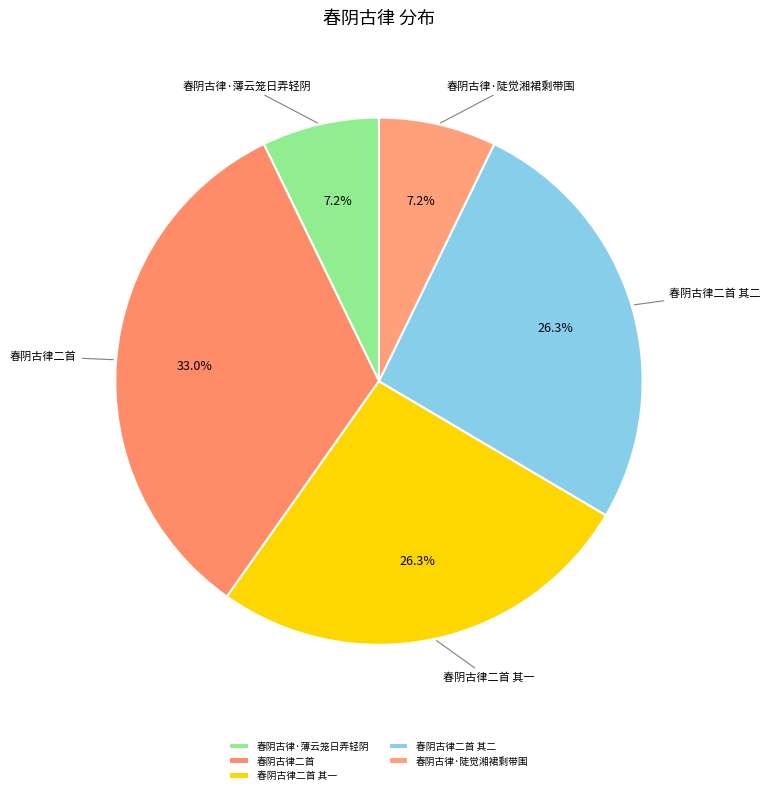

To the nearest percent, what percentage of the pie is 春阴古律二首?

33%